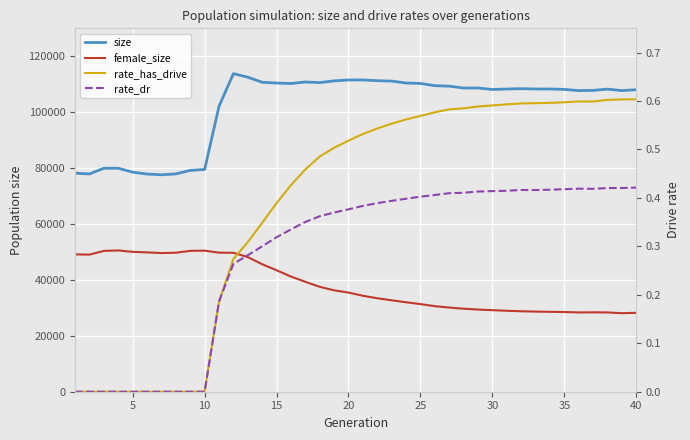

Is the value of size at 26 greater than the value of rate_dr at 17?

Yes